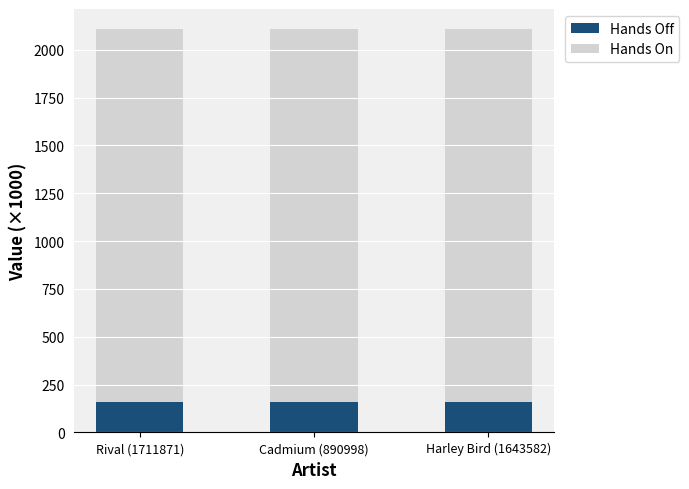

What is the total value across all series at Cadmium (890998)?

2107.3